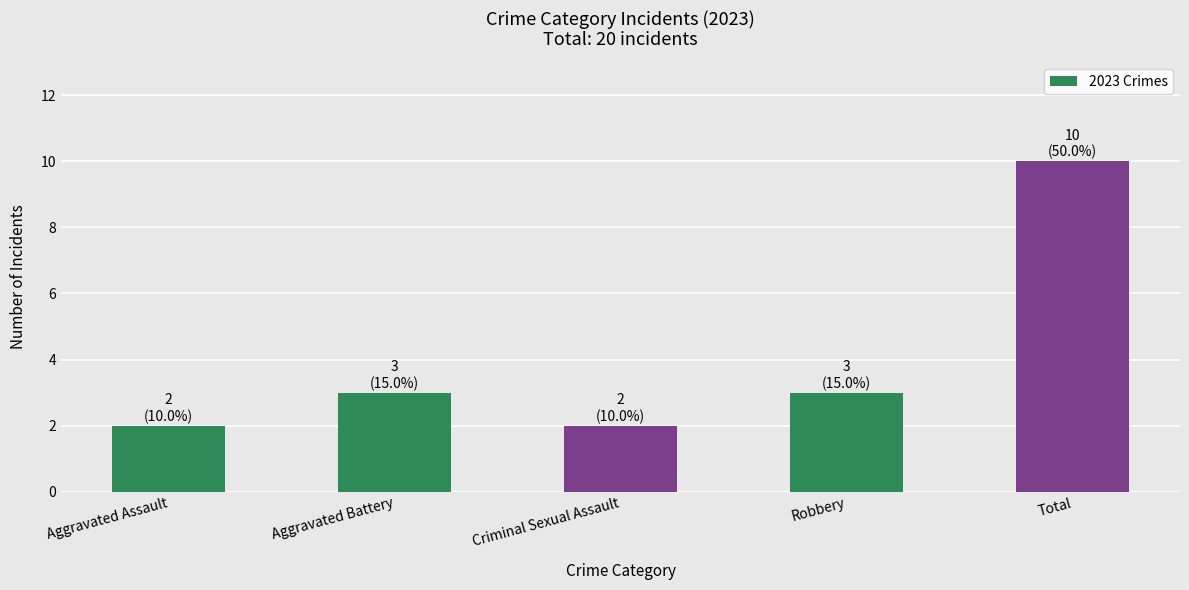

What is the sum of the values at Aggravated Battery and Total?

13